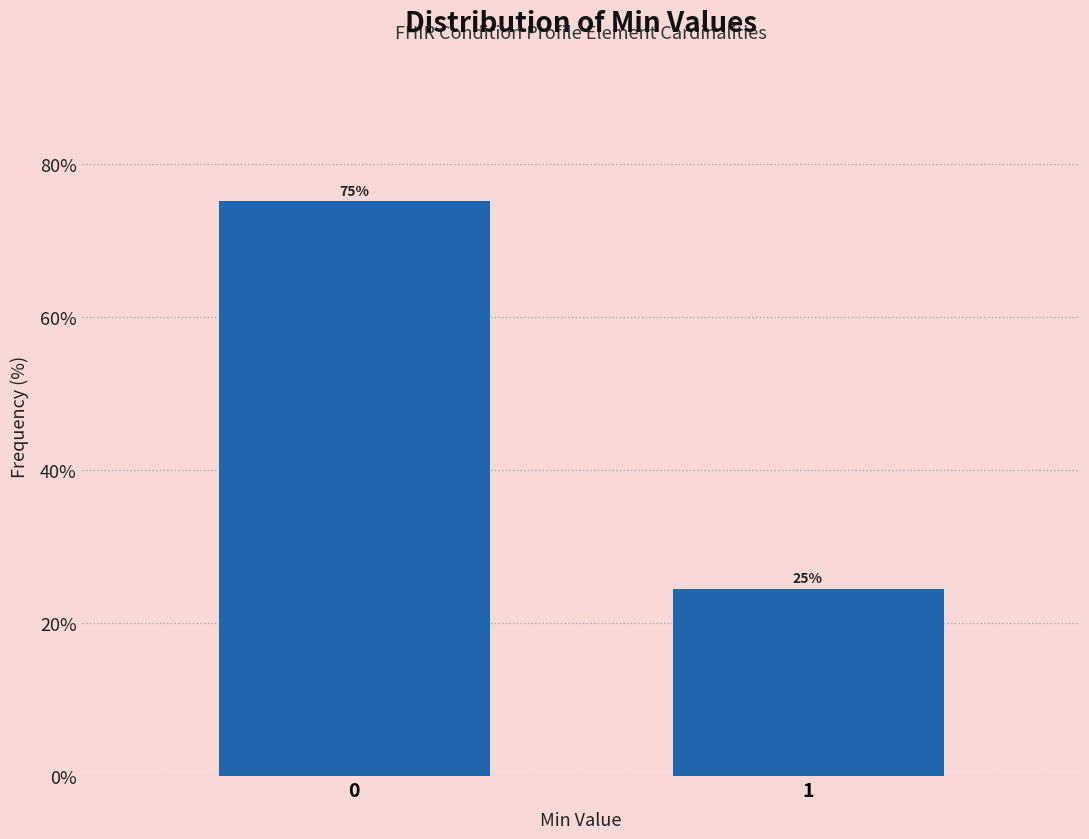

What is the greatest value displayed?

75.3